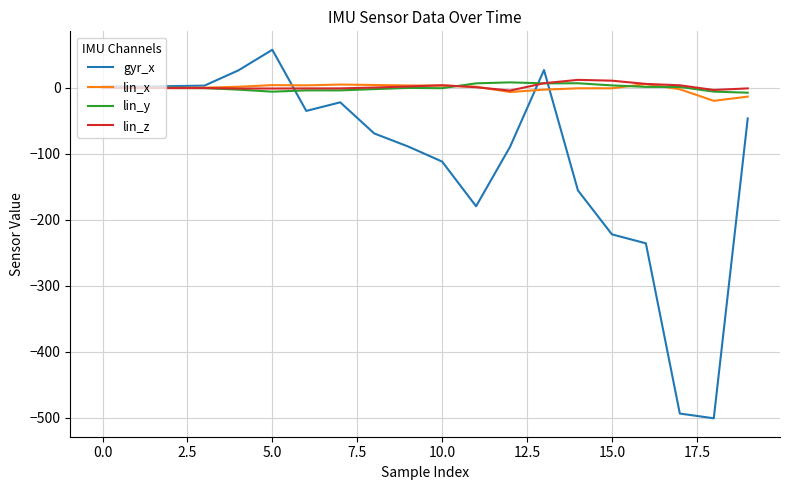

What is the lowest value of the gyr_x series?

-500.5